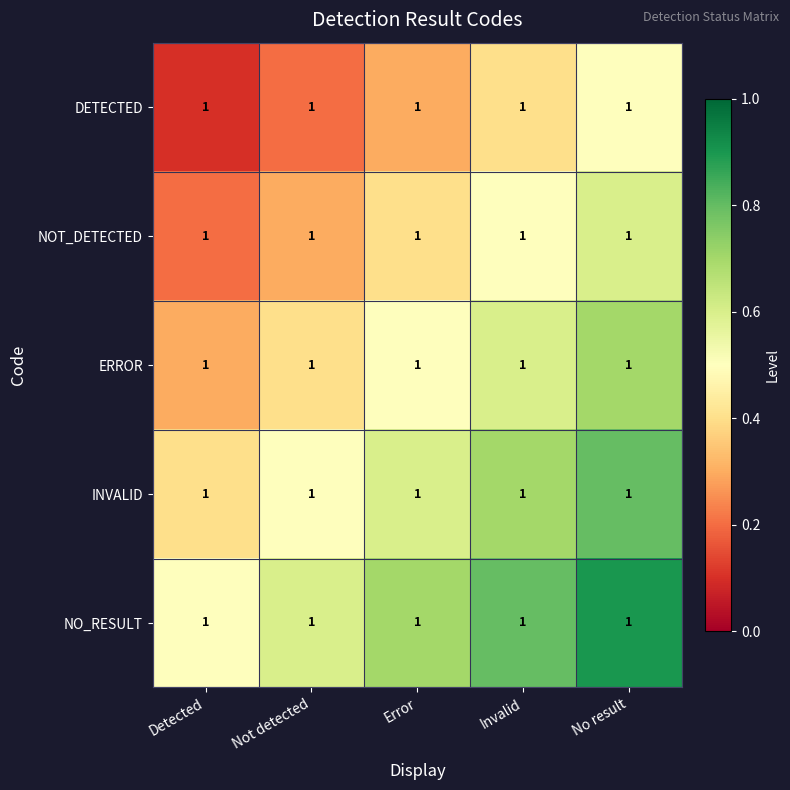

At which label does NOT_DETECTED reach its minimum?

Detected